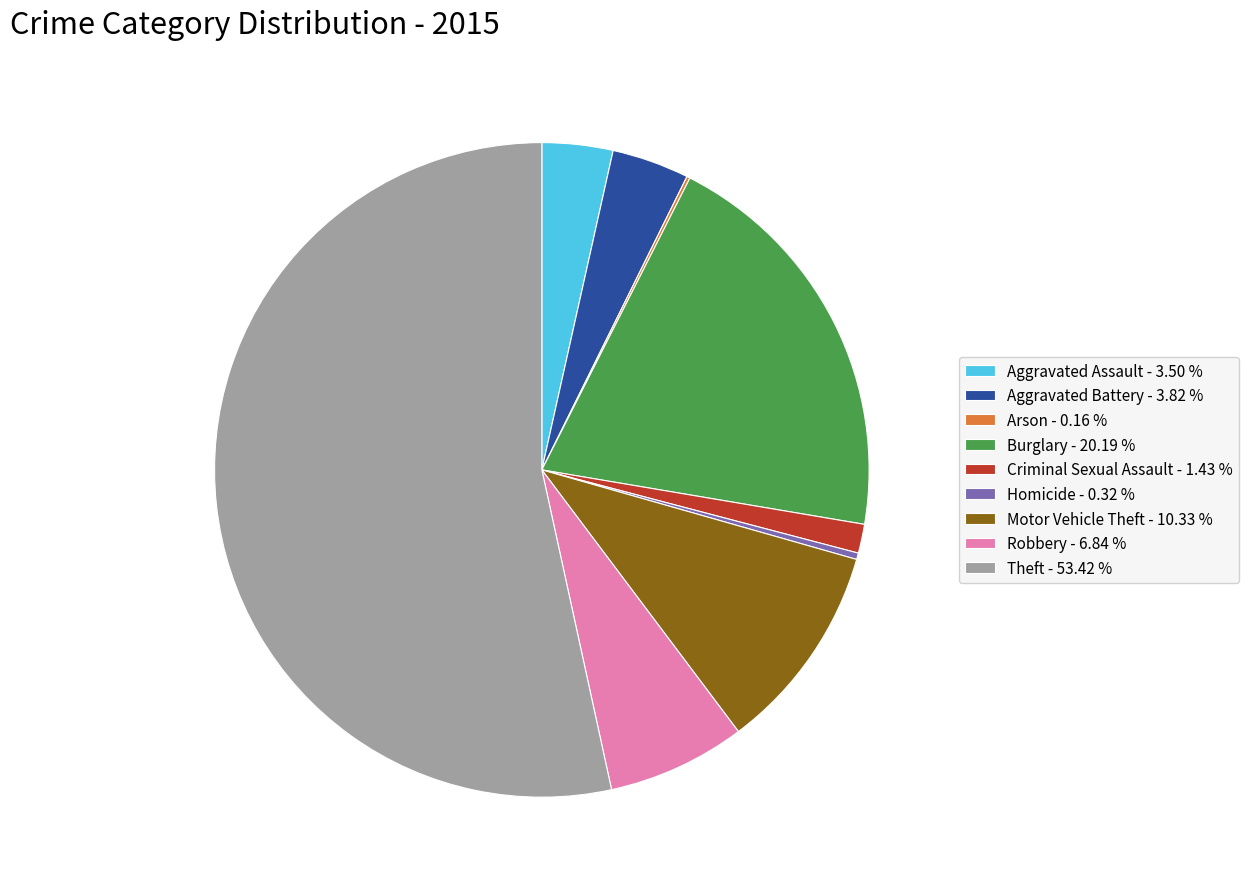

What is the ratio of the value at Theft - 53.42 % to the value at Aggravated Battery - 3.82 %?

14.0